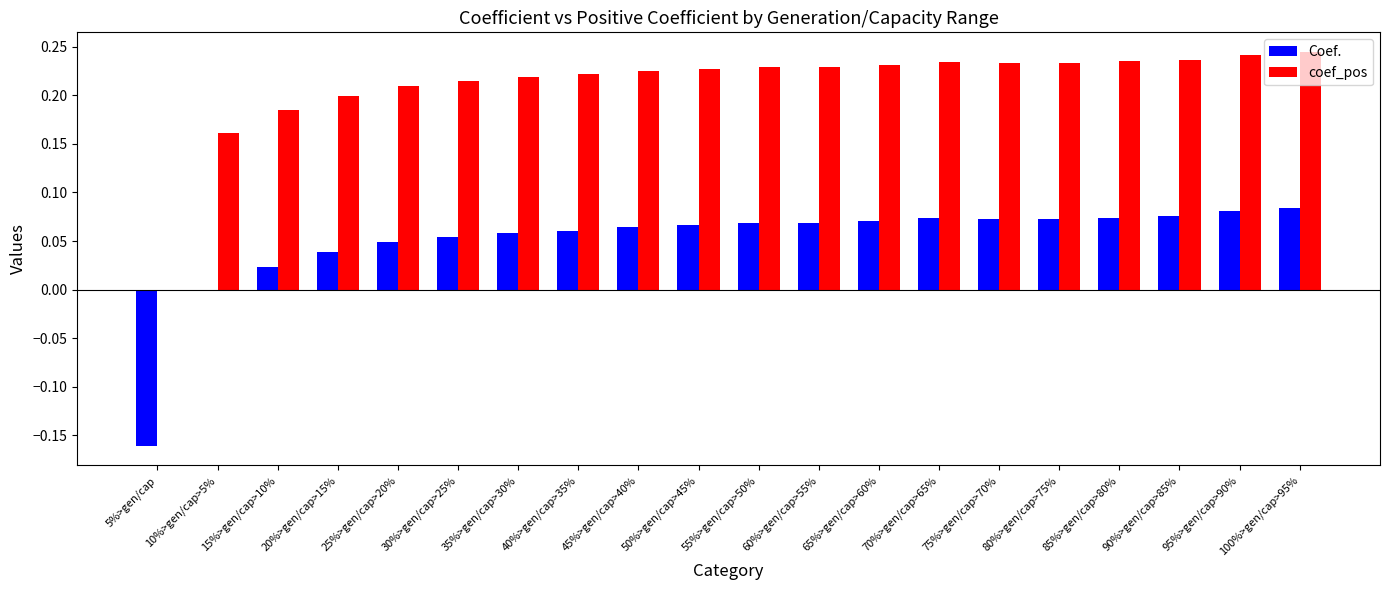

What is the total value across all series at 50%>gen/cap>45%?

0.3